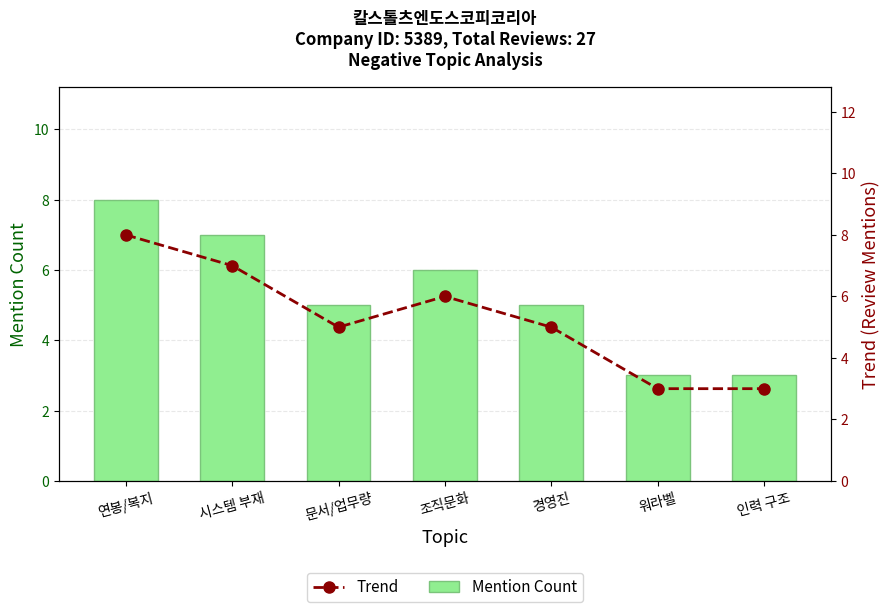

What is the label of the 4th bar from the left?

조직문화